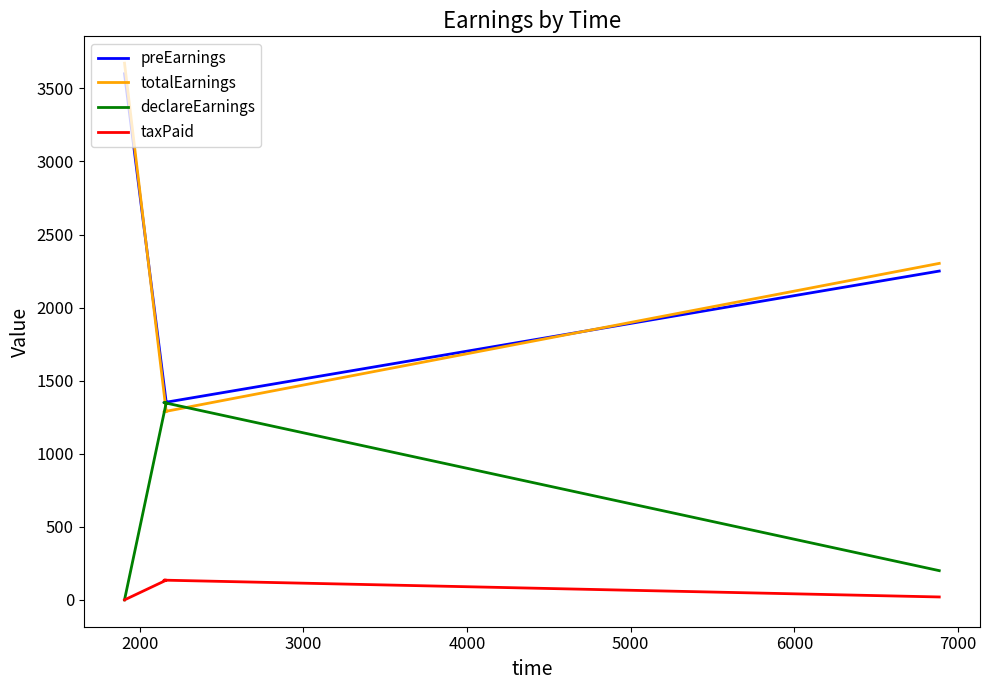

True or false: declareEarnings and preEarnings intersect in this chart.

False